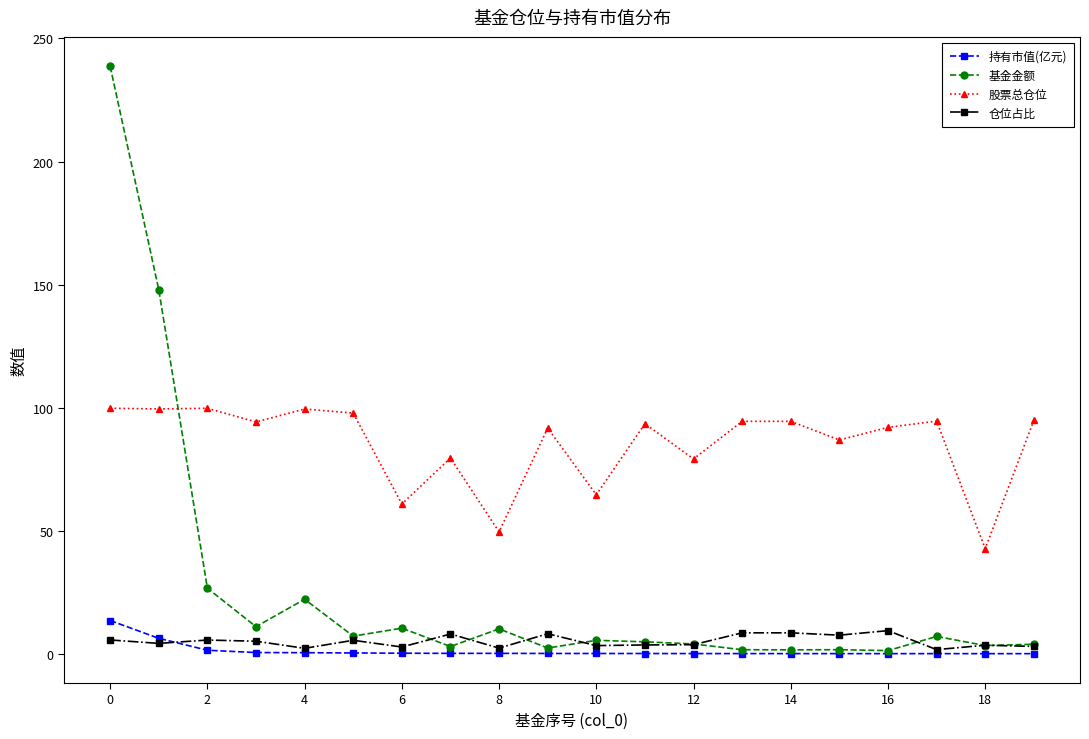

What is the value of the 股票总仓位 point at the 16th from the left?

86.9